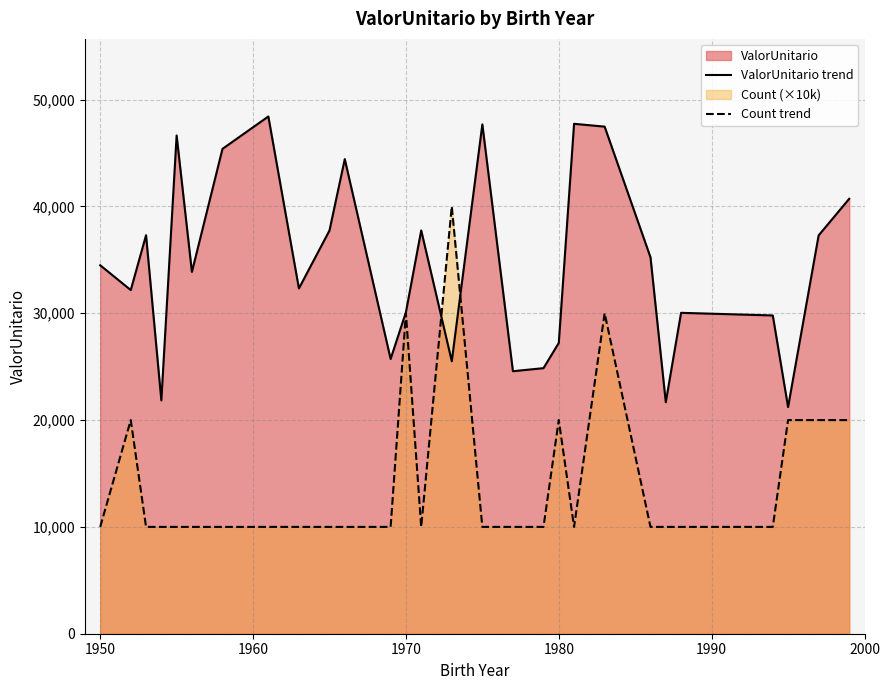

Which series has the widest spread of values?

Count trend